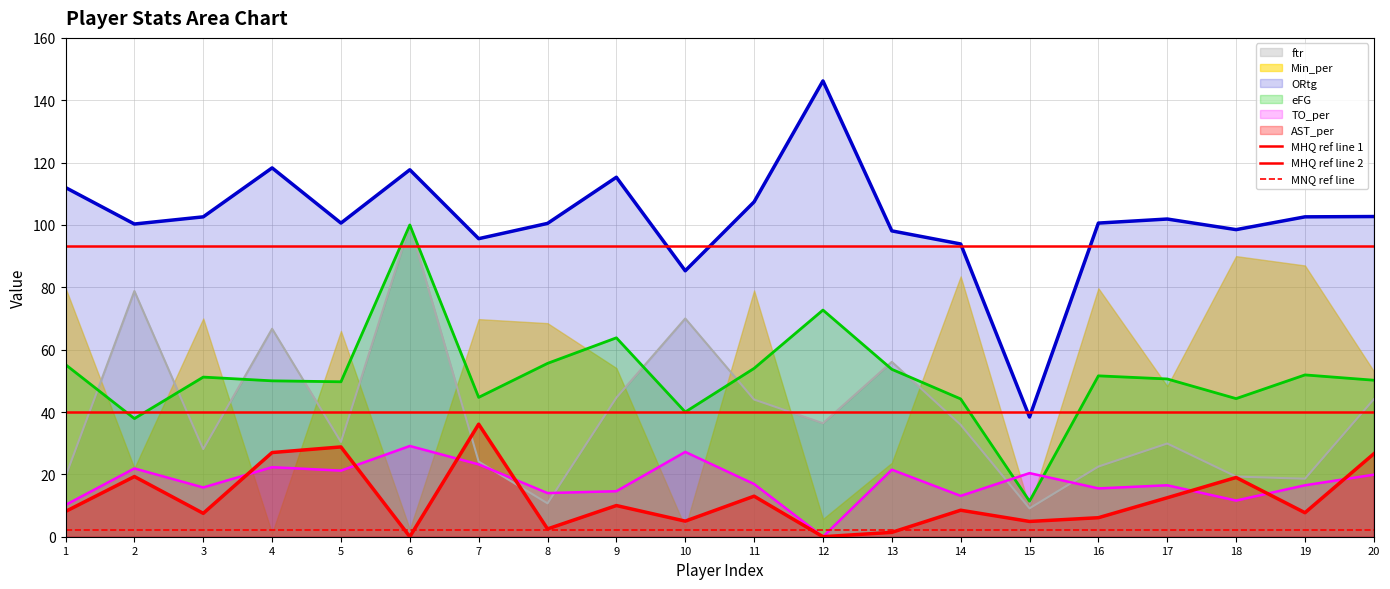

List the labels in order of MHQ ref line 2 value, largest first.

1, 2